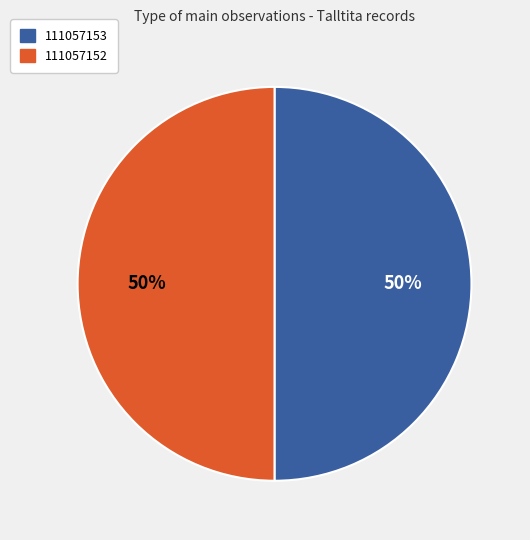

How many slices are in this pie chart?

2